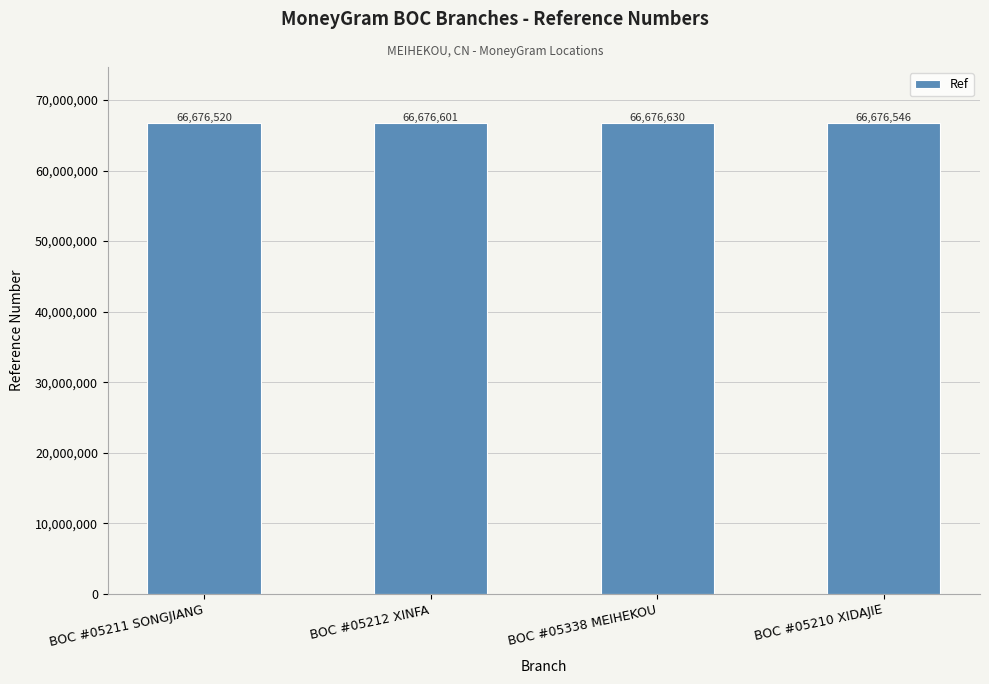

Which category has the lowest value across all series?

BOC #05211 SONGJIANG